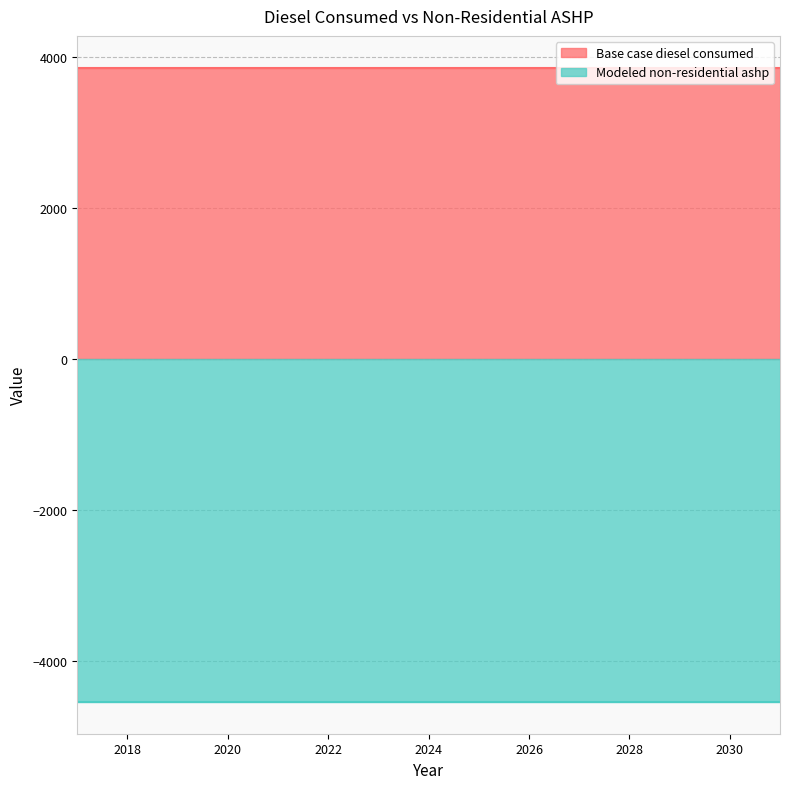

True or false: Base case diesel consumed and Modeled non-residential ashp intersect in this chart.

False